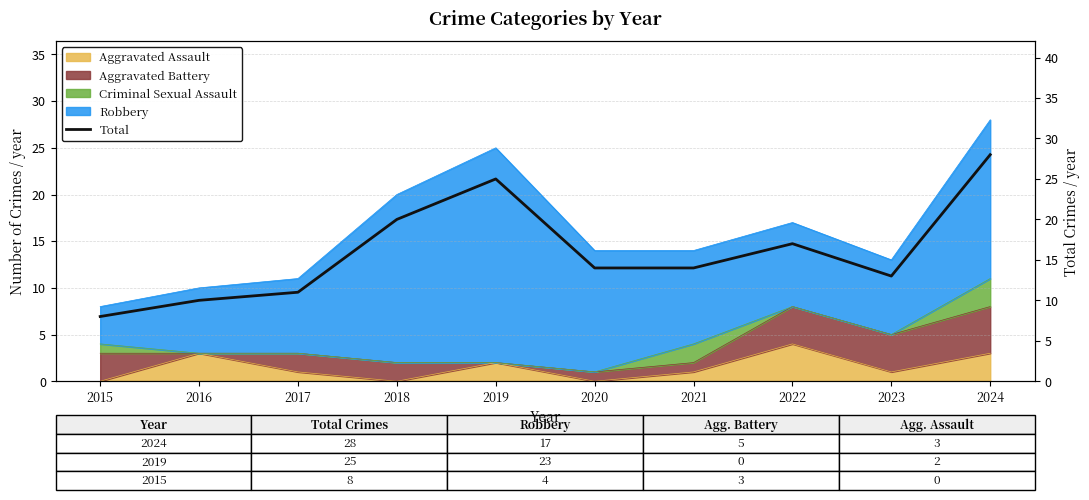

List the labels in order of value, largest first.

2024, 2019, 2018, 2022, 2020, 2021, 2023, 2017, 2016, 2015